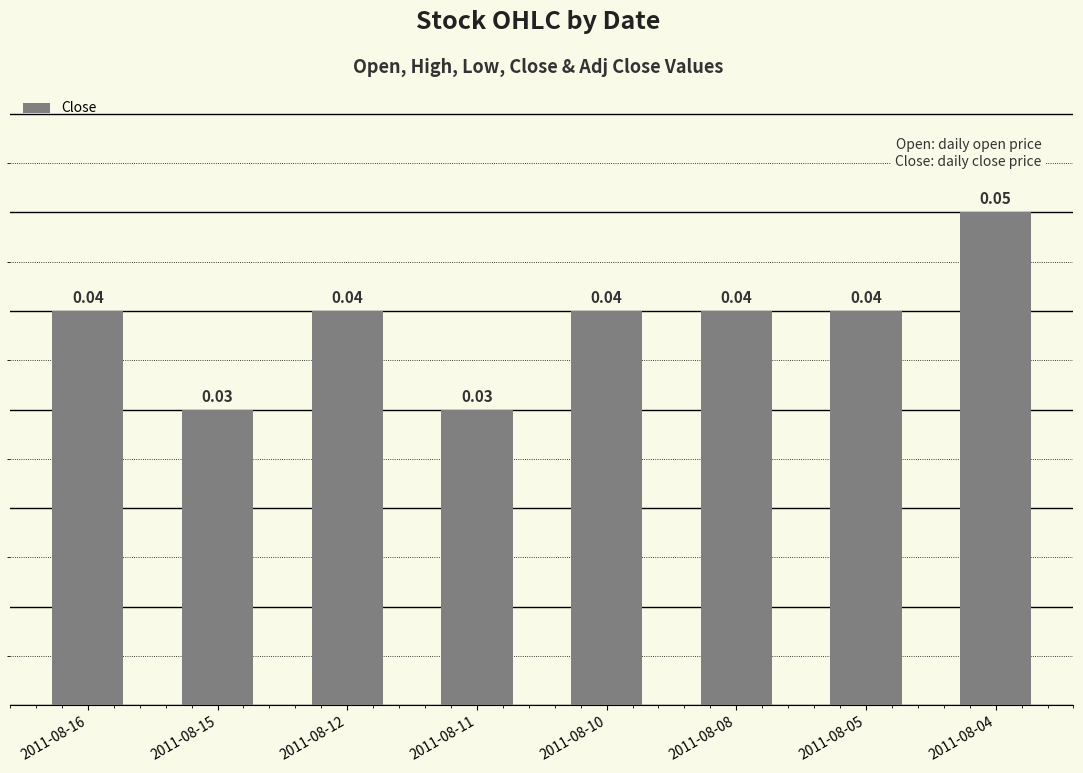

Between 2011-08-08 and 2011-08-15, which is larger?

2011-08-08